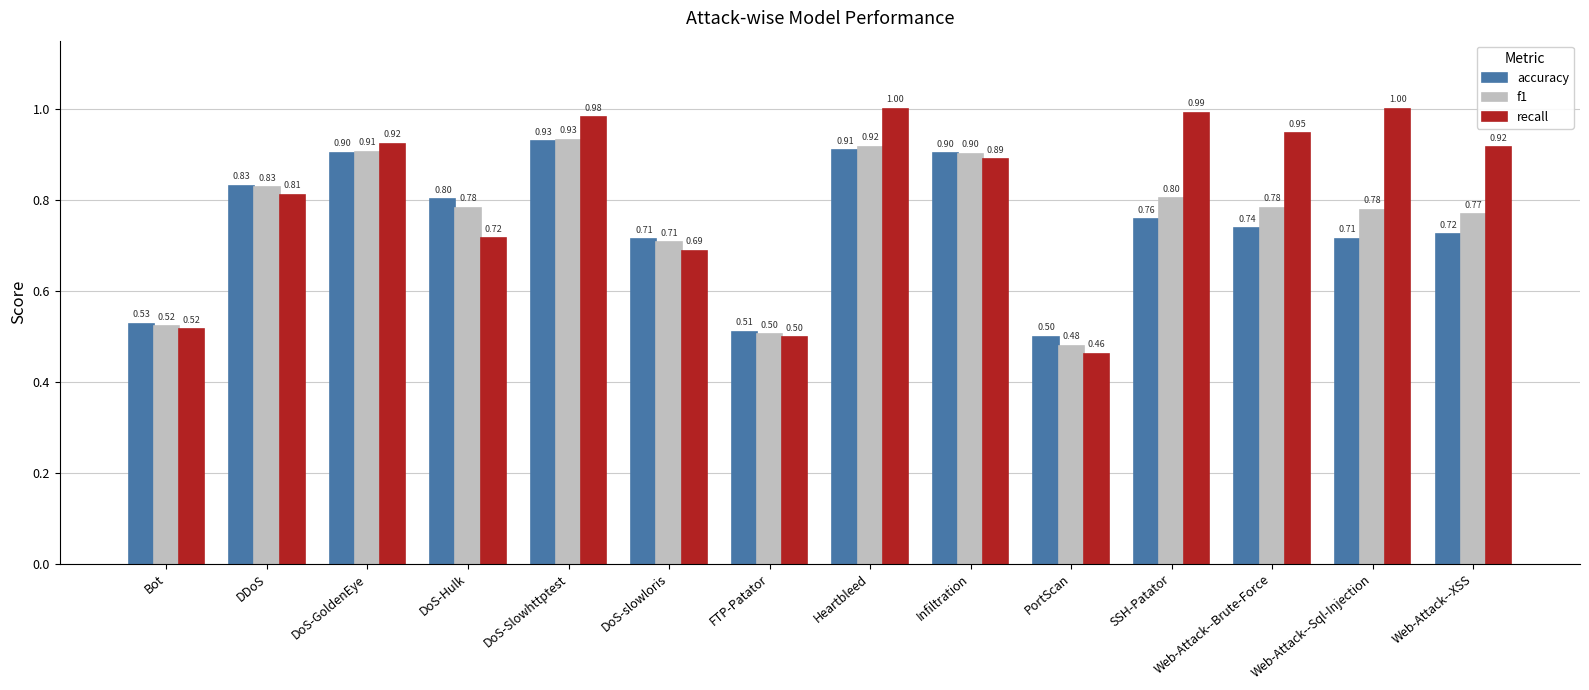

Which series has the largest range (max minus min)?

recall